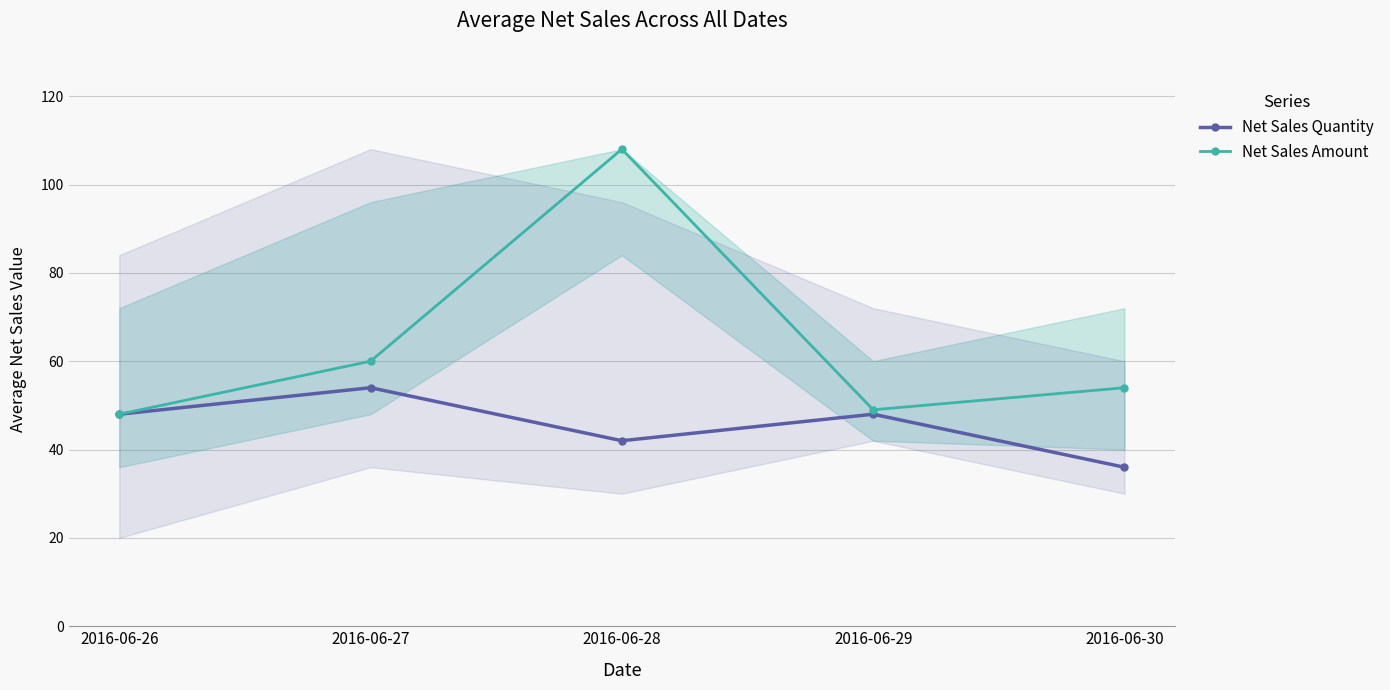

Where is Net Sales Quantity nearest to the value 45?

2016-06-26